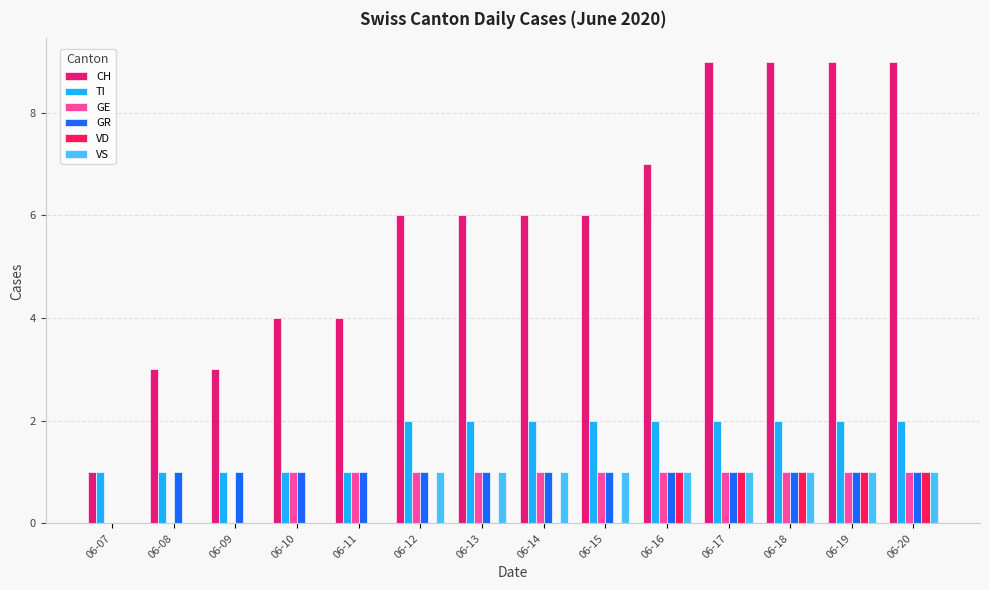

What is the maximum value shown in the chart?

9